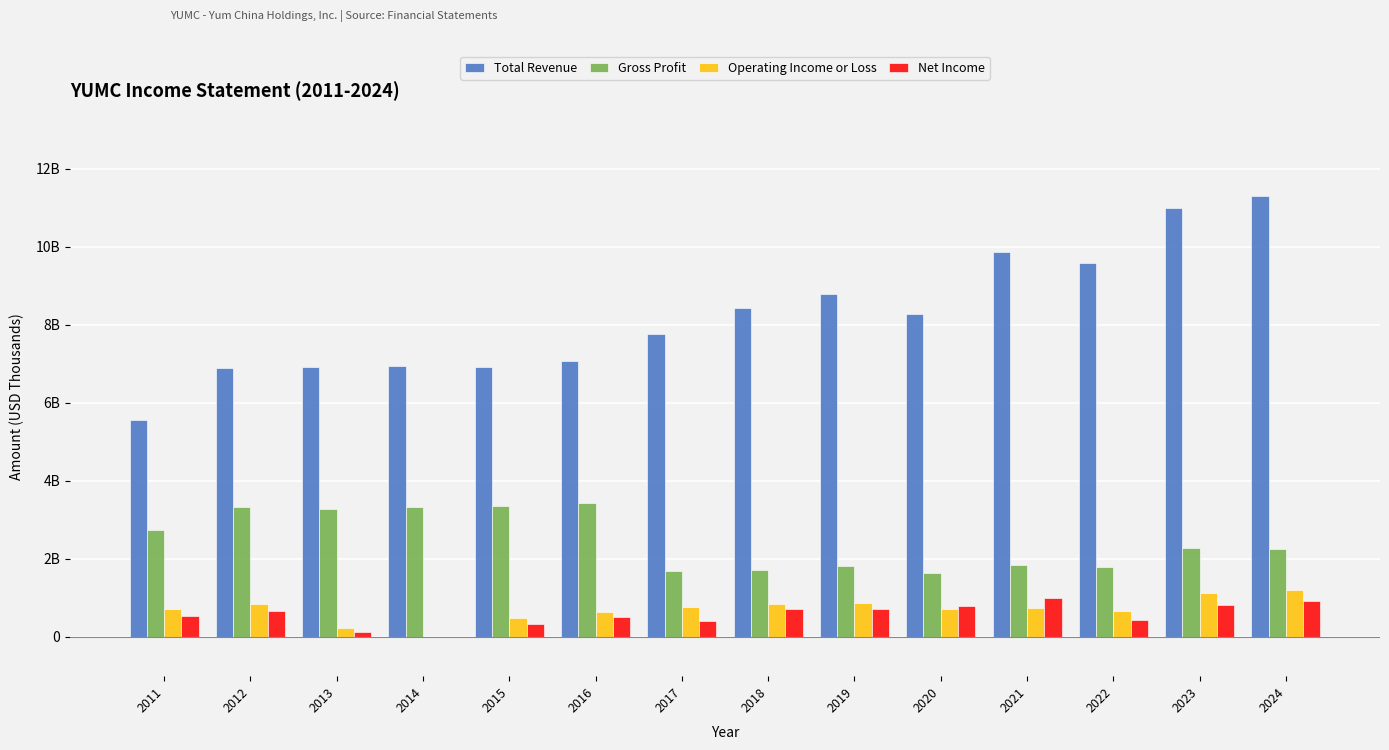

What are all the series names shown in the legend?

Total Revenue, Gross Profit, Operating Income or Loss, Net Income